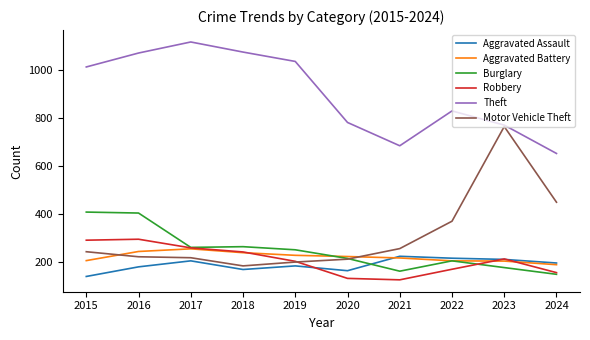

How many times do Aggravated Battery and Motor Vehicle Theft cross each other?

2